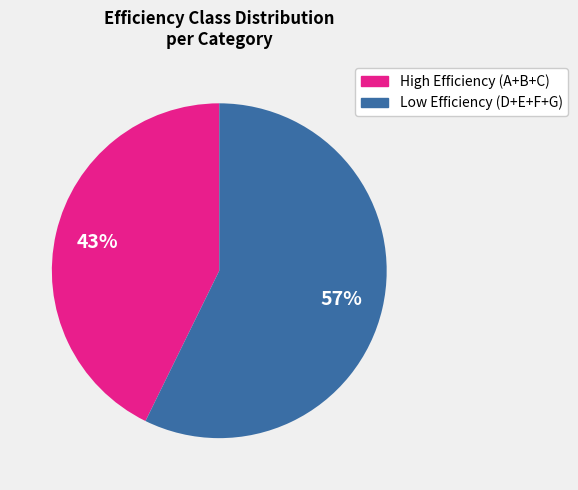

To the nearest percent, what is the average slice percentage?

50%